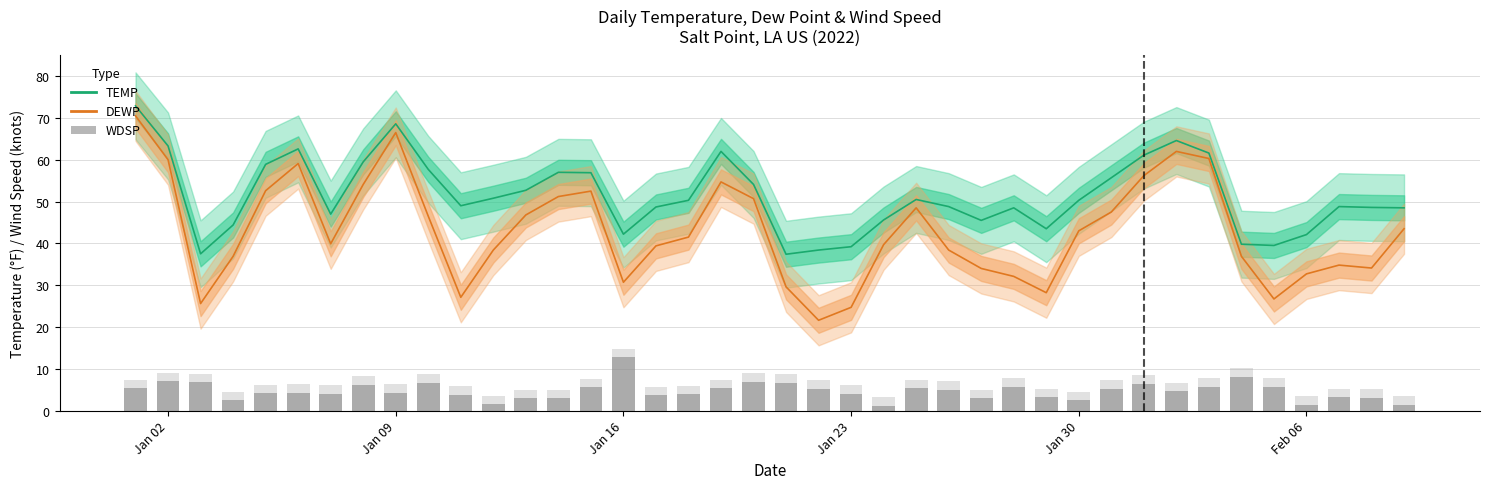

Is the value of WDSP at 6 greater than the value of TEMP at 15?

No